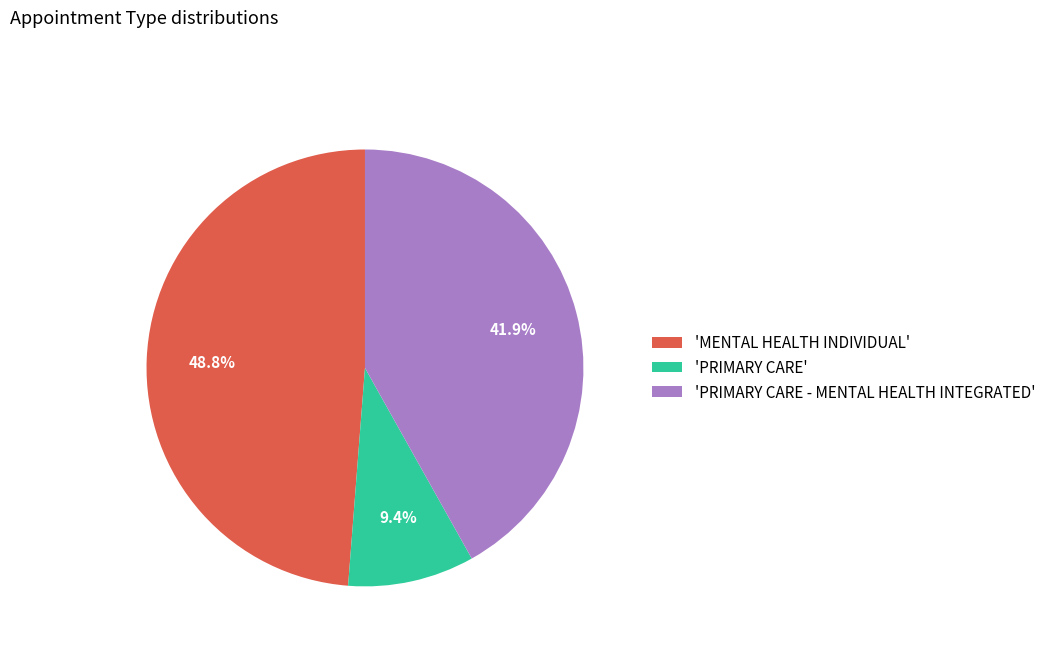

Rank the categories by value from highest to lowest.

'MENTAL HEALTH INDIVIDUAL', 'PRIMARY CARE - MENTAL HEALTH INTEGRATED', 'PRIMARY CARE'